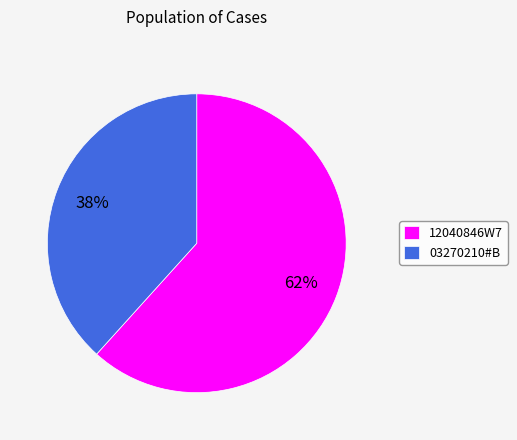

What percentage is the 12040846W7 slice, to the nearest percent?

62%